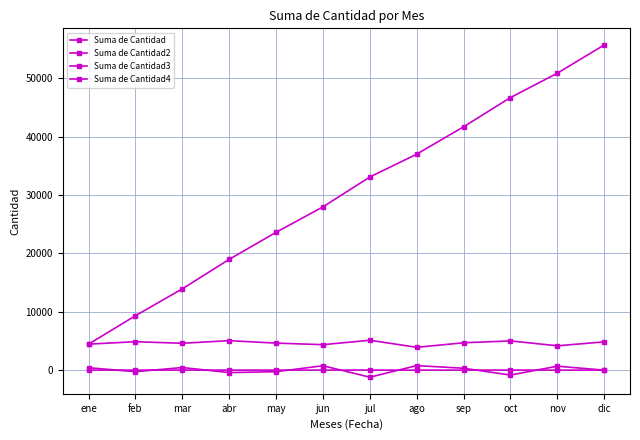

Is this an area chart (filled region under the line)?

No